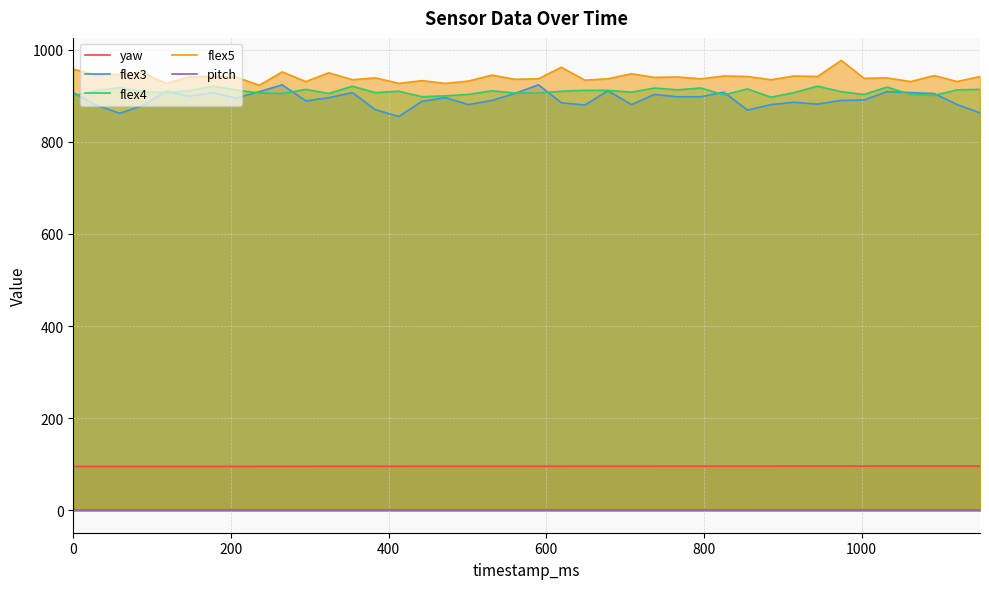

What is the greatest value displayed?

977.0